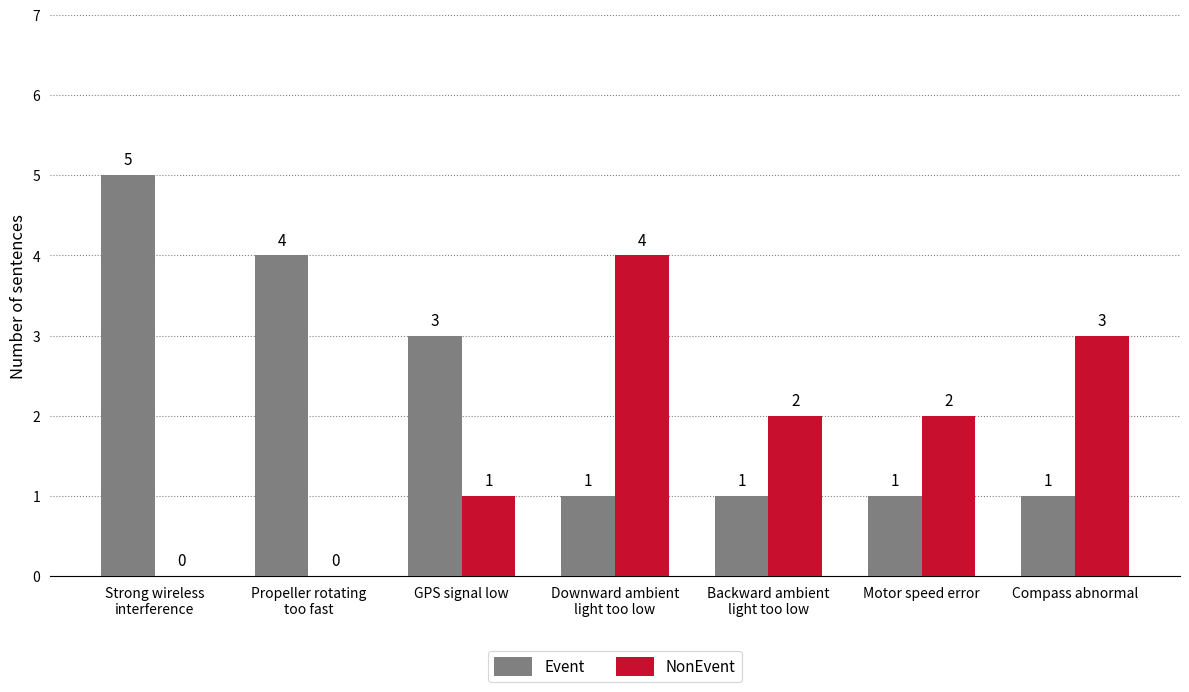

What is the sum of all Event values?

16